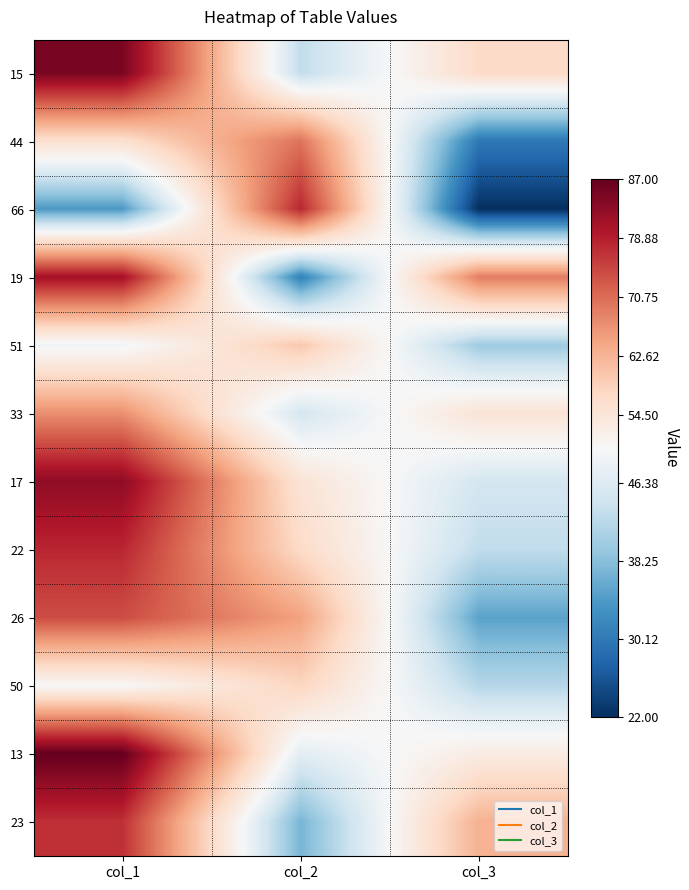

Reading right to left, transcribe all the data shown in this chart.

15: col_3=57	col_2=43	col_1=85
44: col_3=30	col_2=70	col_1=56
66: col_3=22	col_2=78	col_1=34
19: col_3=69	col_2=31	col_1=81
51: col_3=40	col_2=60	col_1=49
33: col_3=55	col_2=45	col_1=67
17: col_3=45	col_2=55	col_1=83
22: col_3=43	col_2=57	col_1=78
26: col_3=35	col_2=65	col_1=74
50: col_3=42	col_2=58	col_1=50
13: col_3=53	col_2=47	col_1=87
23: col_3=63	col_2=37	col_1=77